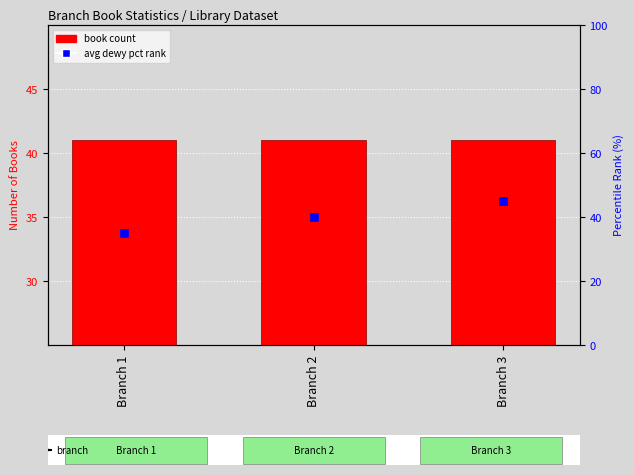

What is the total value across all series at Branch 1?

76